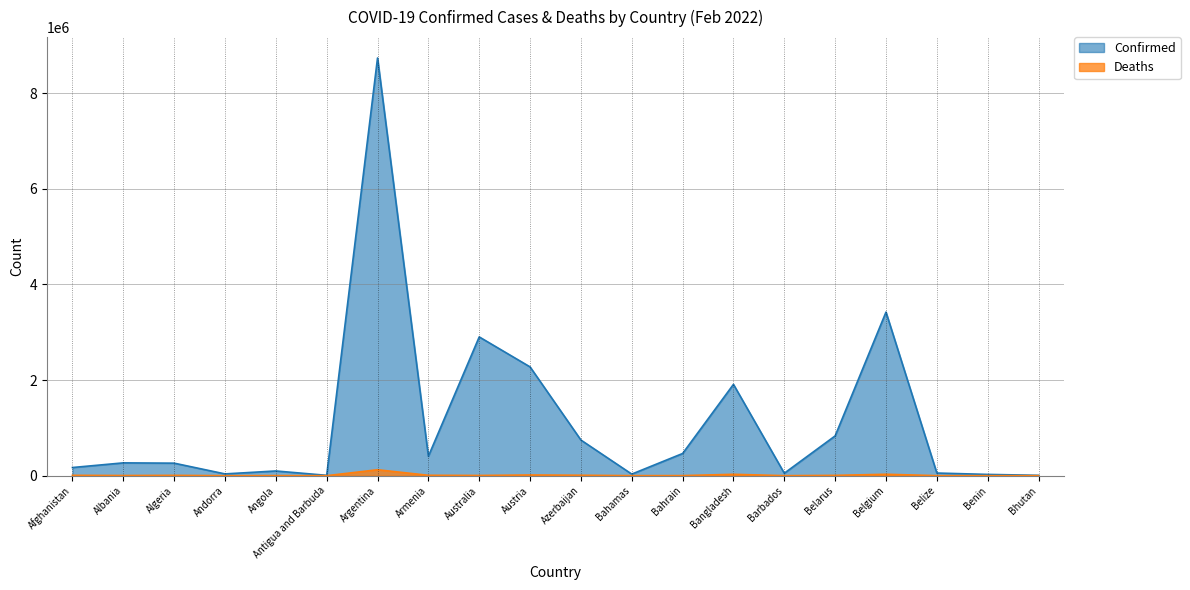

What is the value of the Deaths point at the 8th from the left?

8167